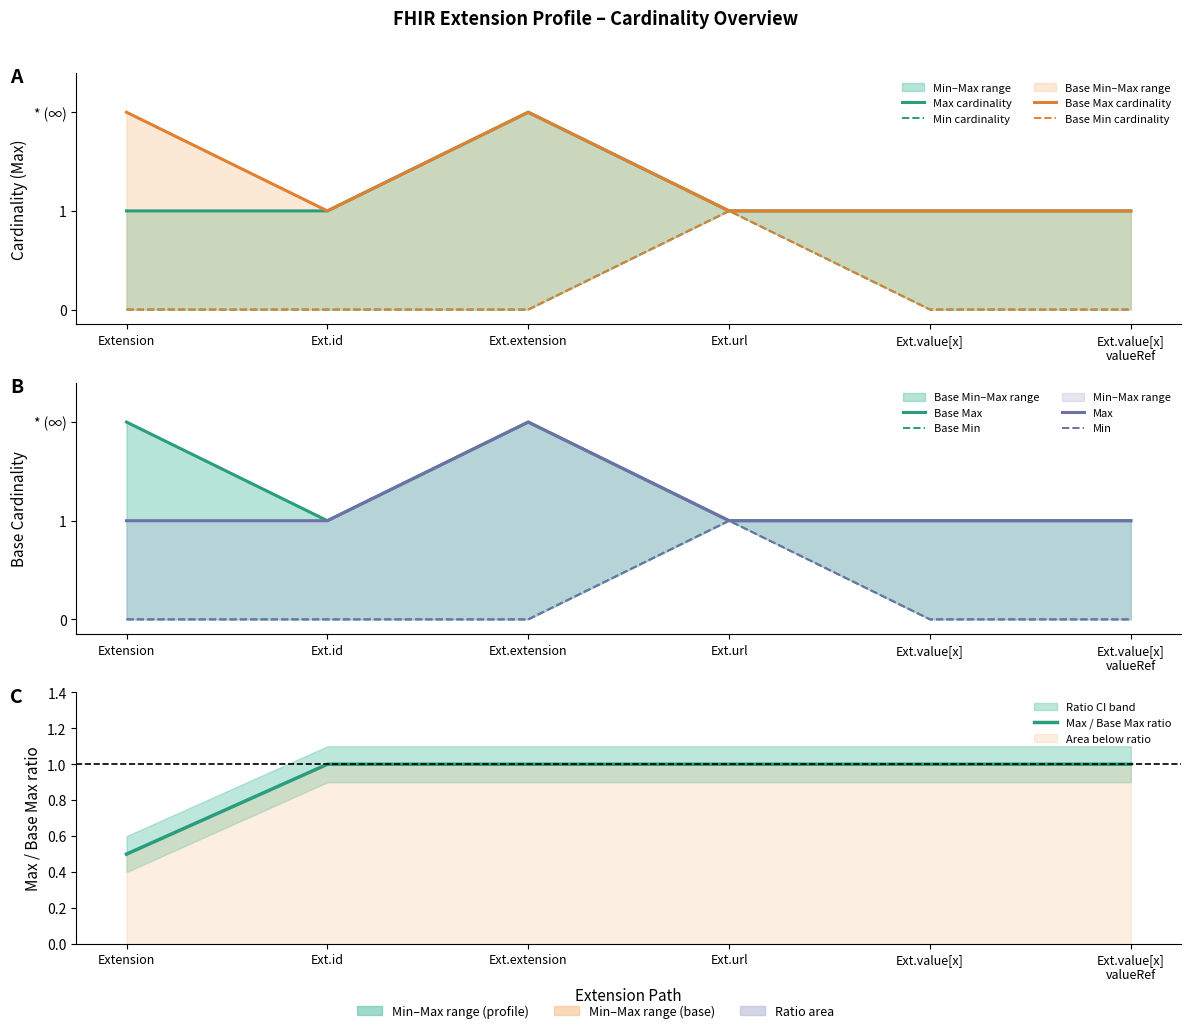

True or false: Max and Min cross at least once.

False